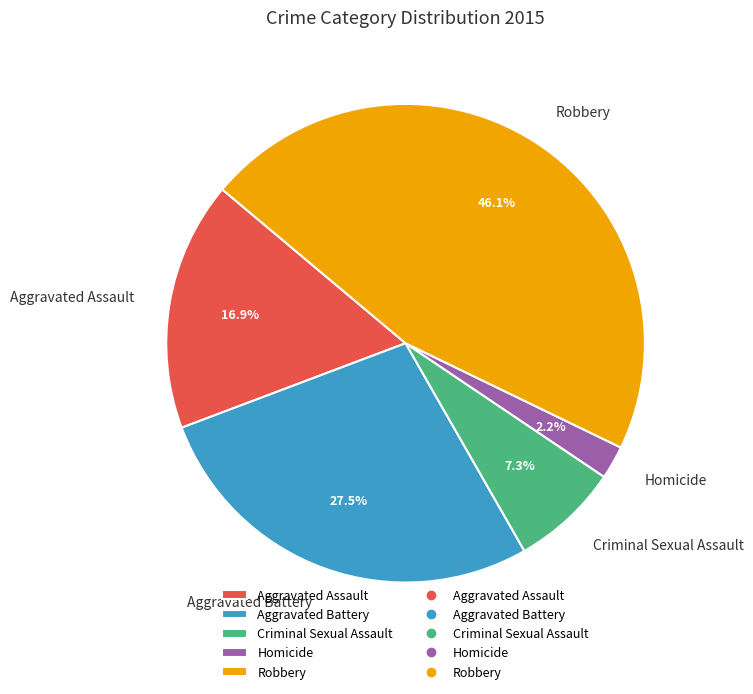

The Criminal Sexual Assault slice represents 1% of the pie. True or false?

False